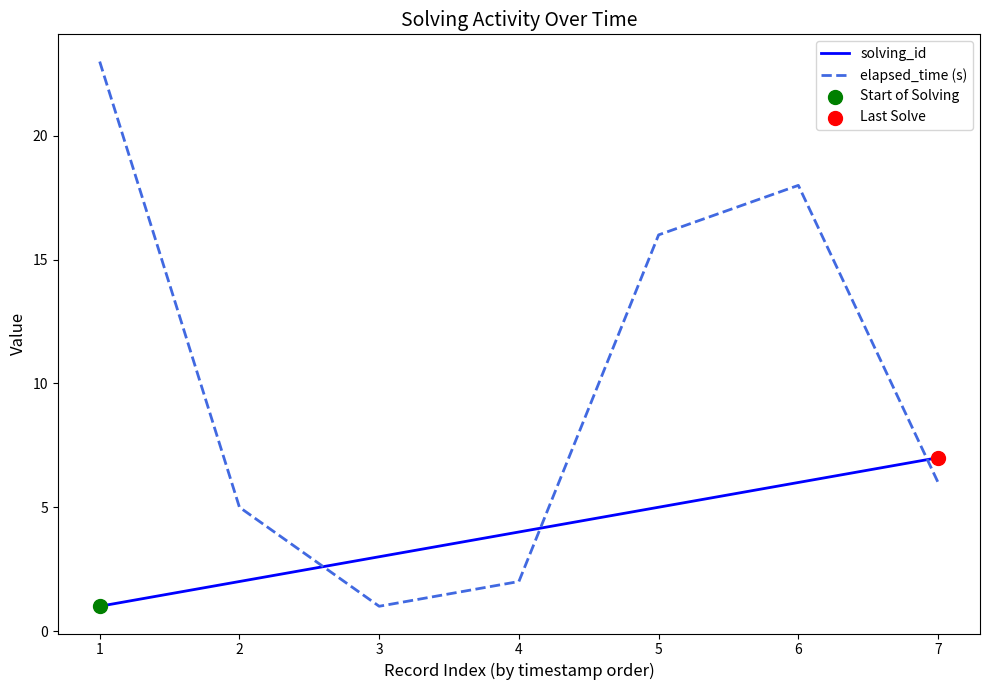

Is the value of solving_id at 6 greater than the value of elapsed_time (s) at 2?

Yes